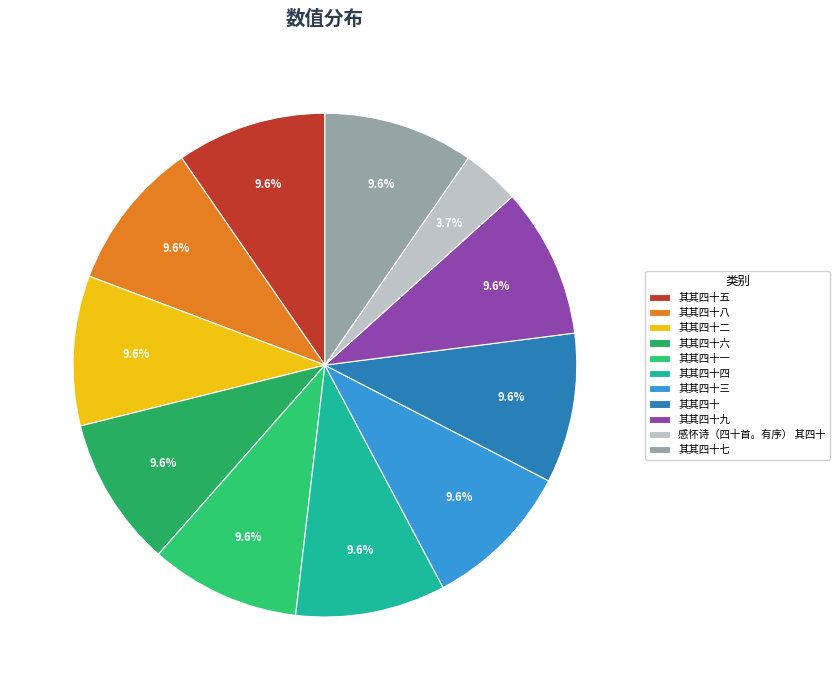

Which slice is the largest?

辇下曲一百二首，有序 其四十九